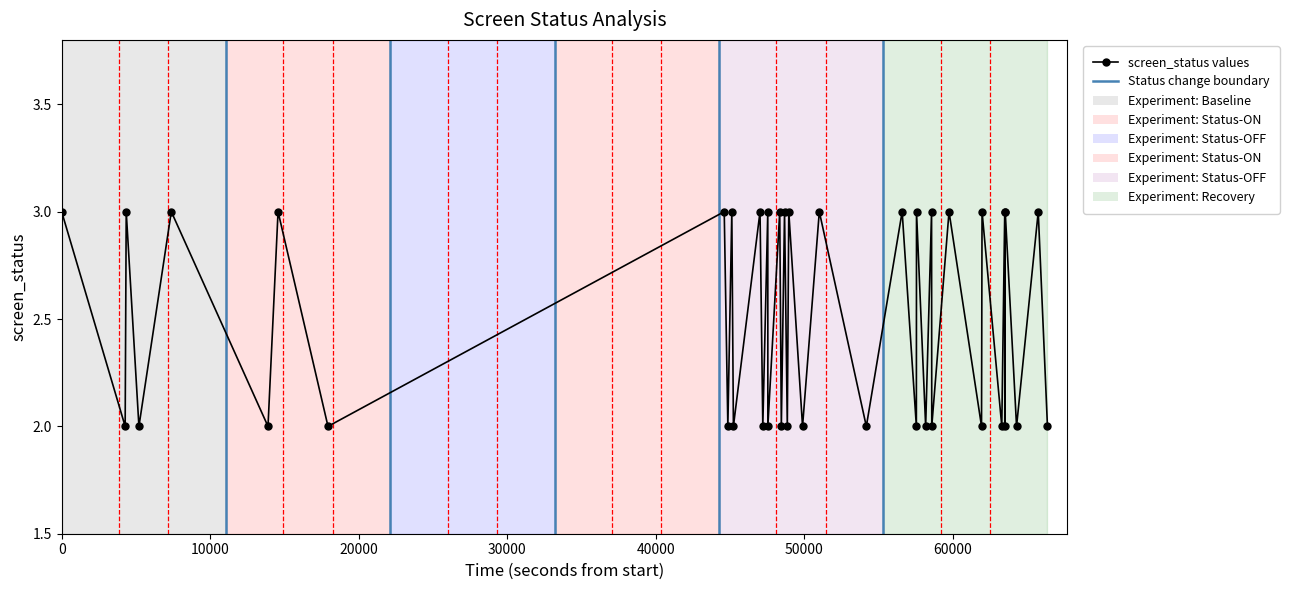

What is the value of the 9th point from the left?

3